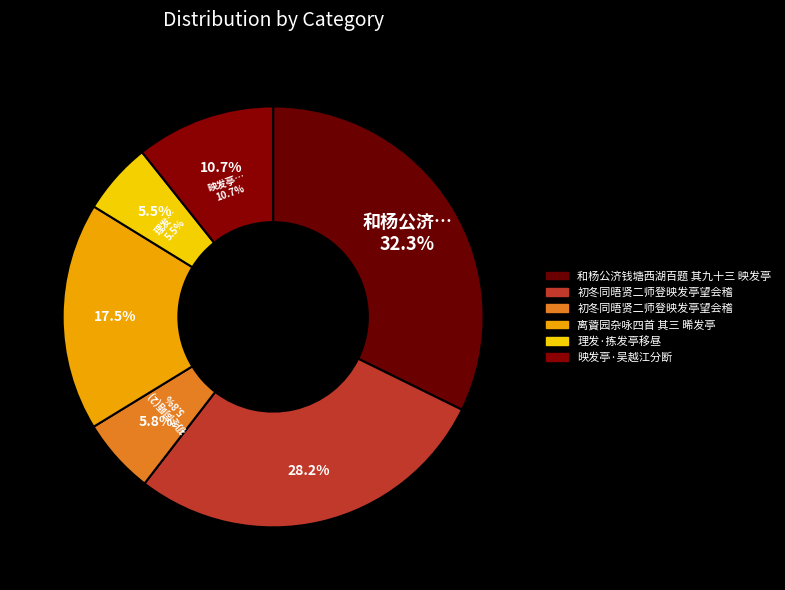

To the nearest percent, what is the average slice percentage?

17%